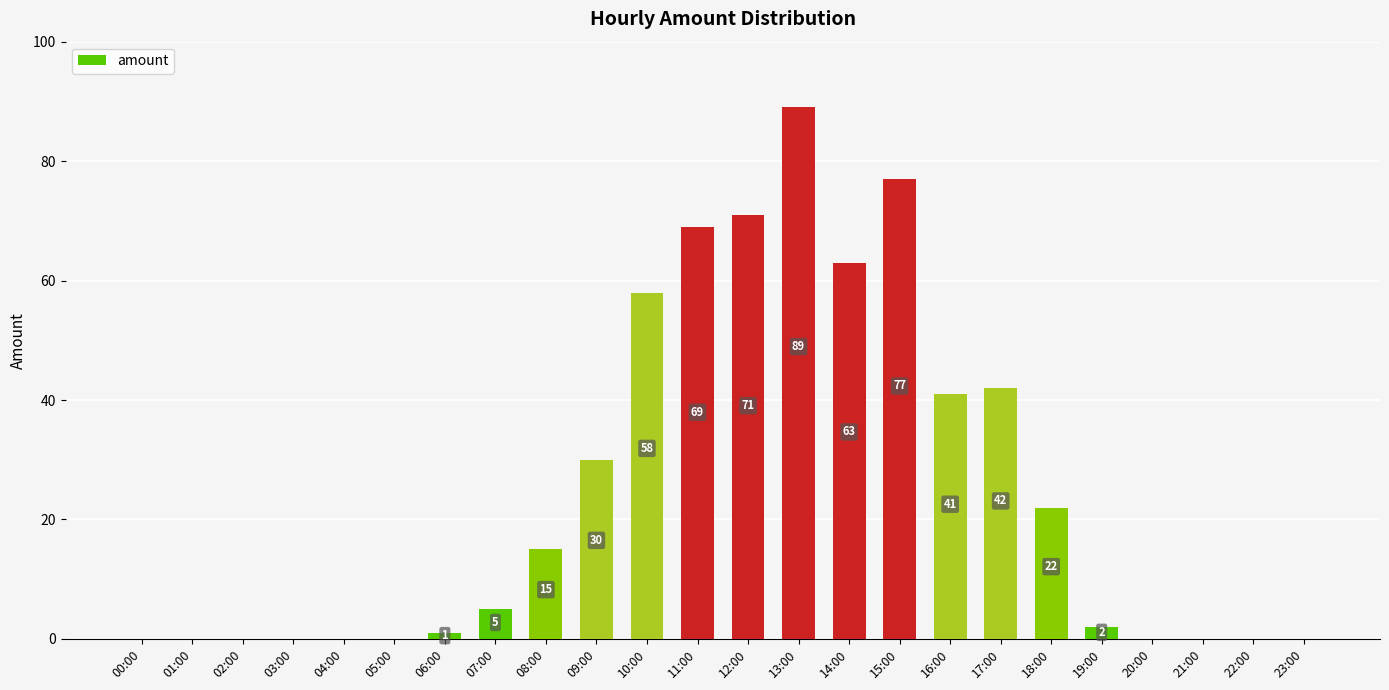

Reading left to right, list all the values displayed in this chart.

00:00=0	01:00=0	02:00=0	03:00=0	04:00=0	05:00=0	06:00=1	07:00=5	08:00=15	09:00=30	10:00=58	11:00=69	12:00=71	13:00=89	14:00=63	15:00=77	16:00=41	17:00=42	18:00=22	19:00=2	20:00=0	21:00=0	22:00=0	23:00=0